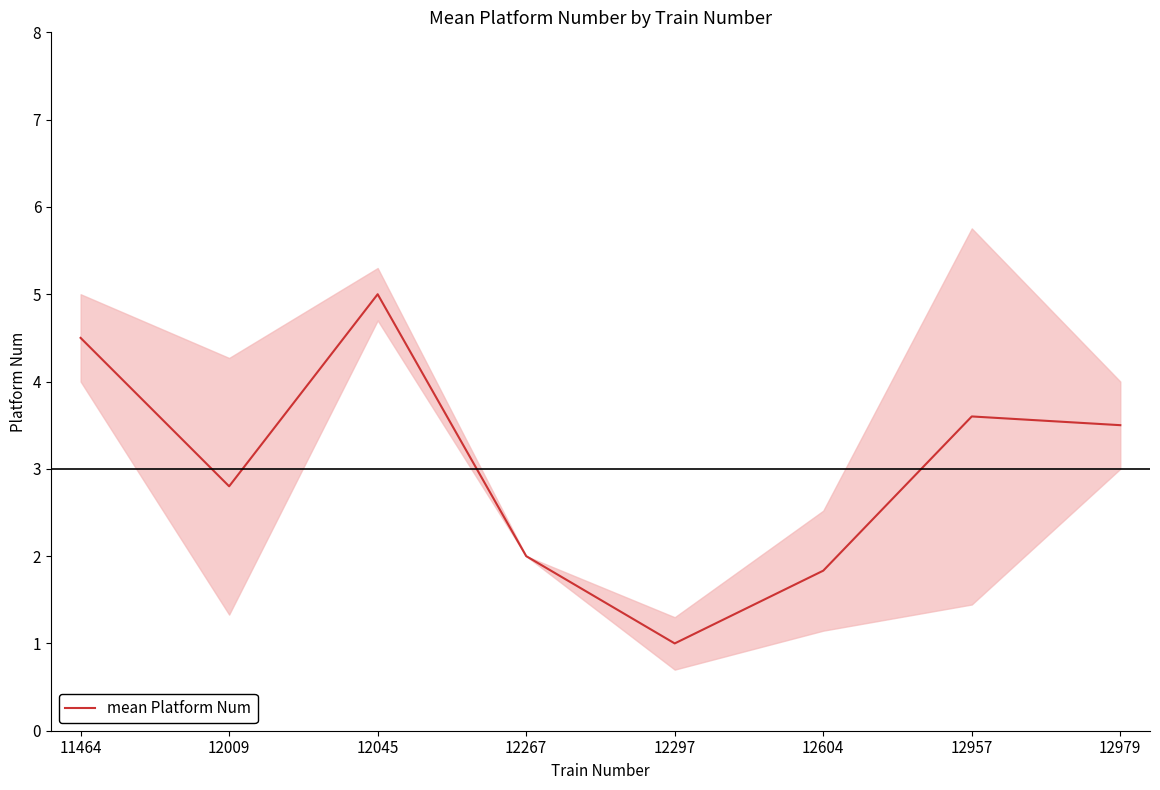

Which has a higher value, 12009 or 12045?

12045